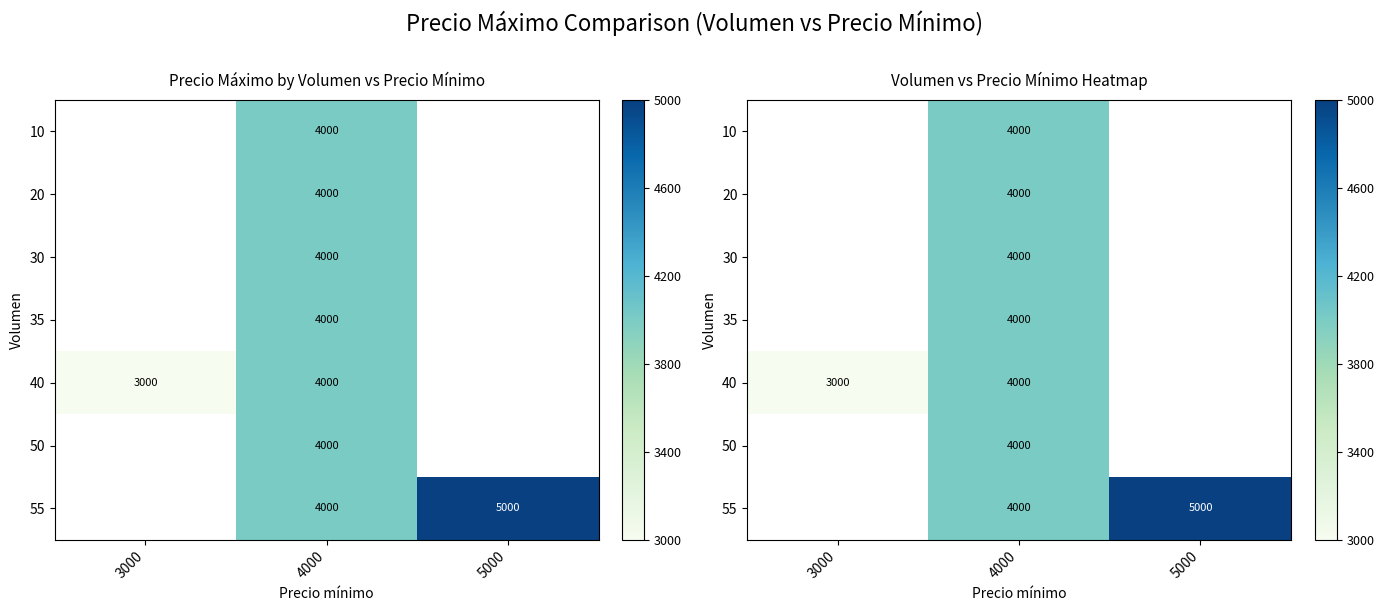

Which category has the highest value across all series?

5000